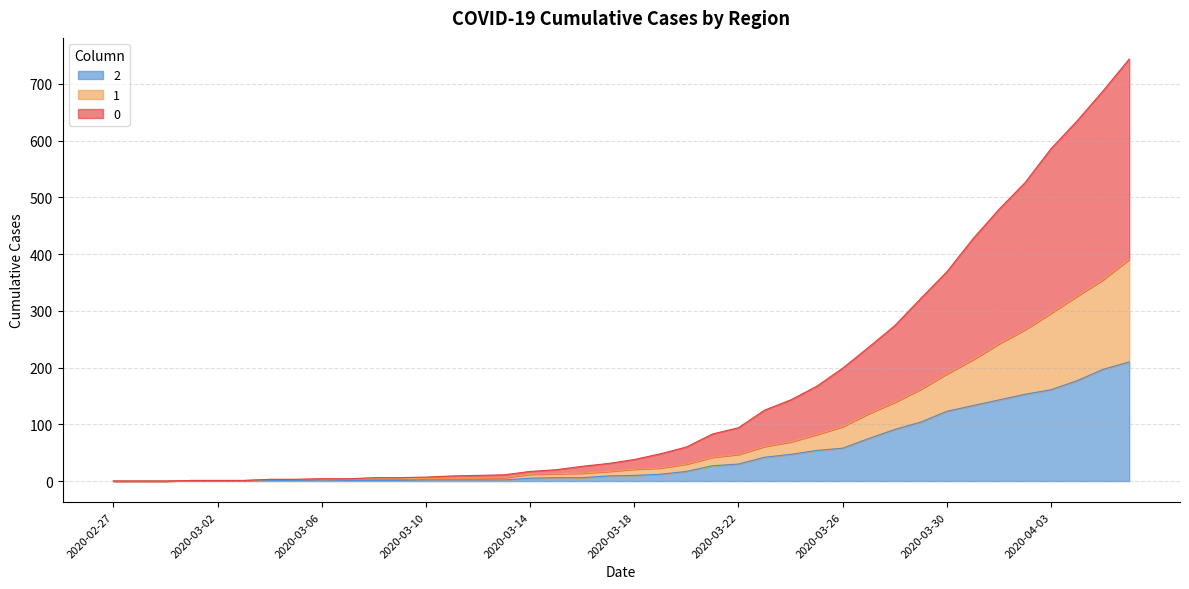

What value does the 0 series have at 2020-03-20, to the nearest 50?

50